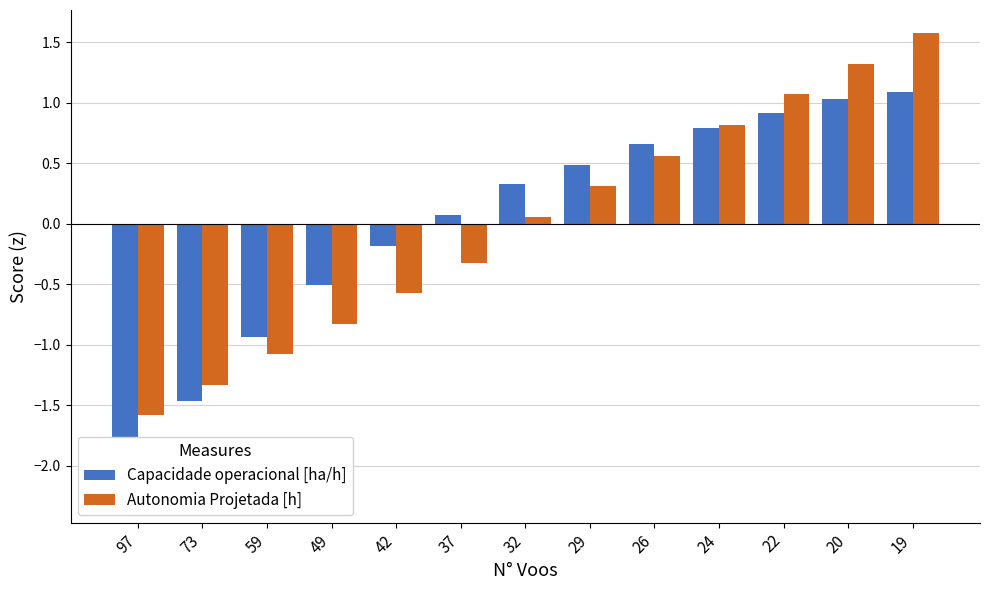

How many data points in Capacidade operacional [ha/h] are above 0?

8